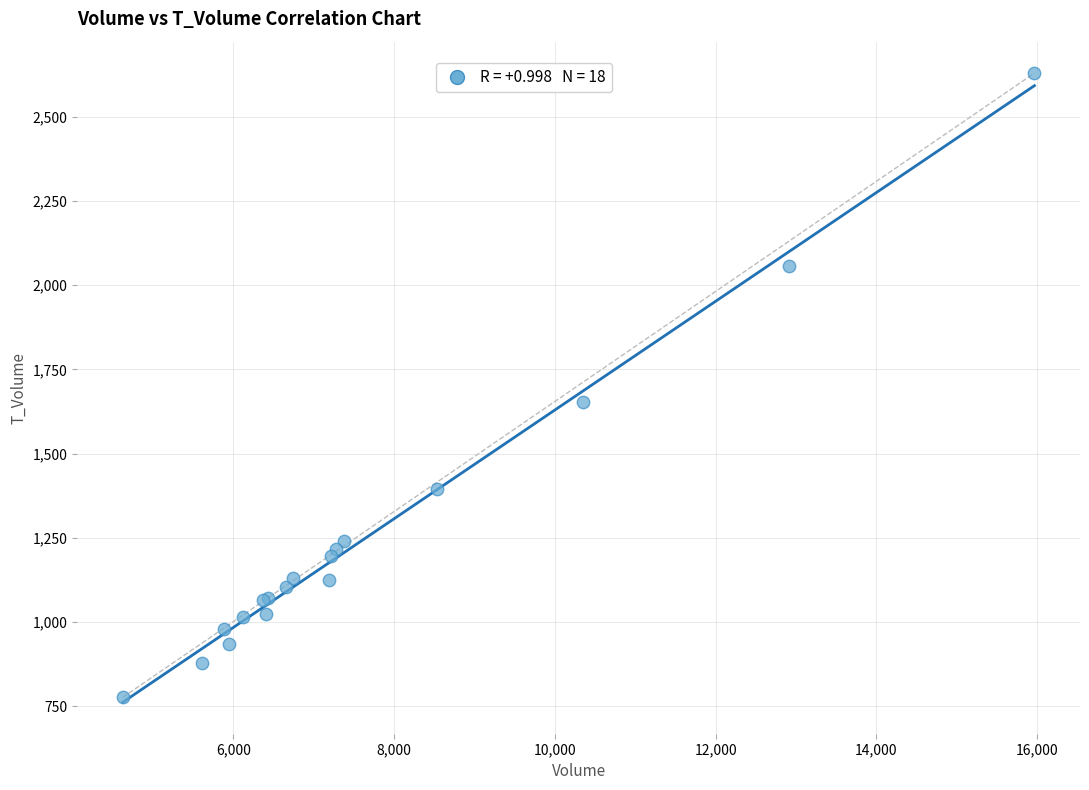

What Y value in the scatter plot is closest to 1703?

1652